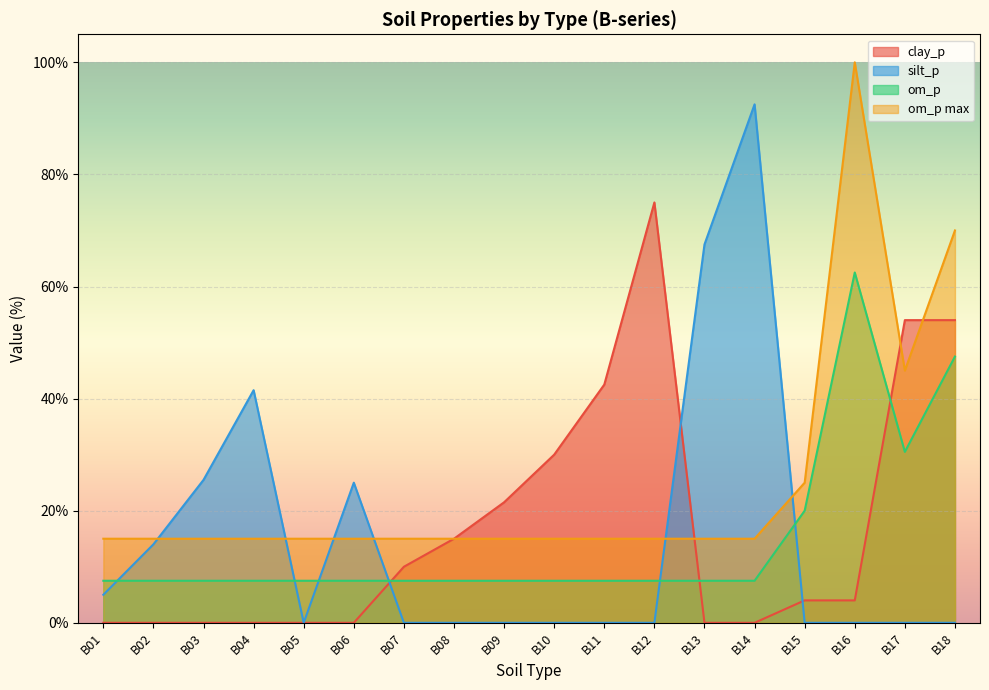

Is the value of clay_p at B06 greater than the value of silt_p at B17?

No